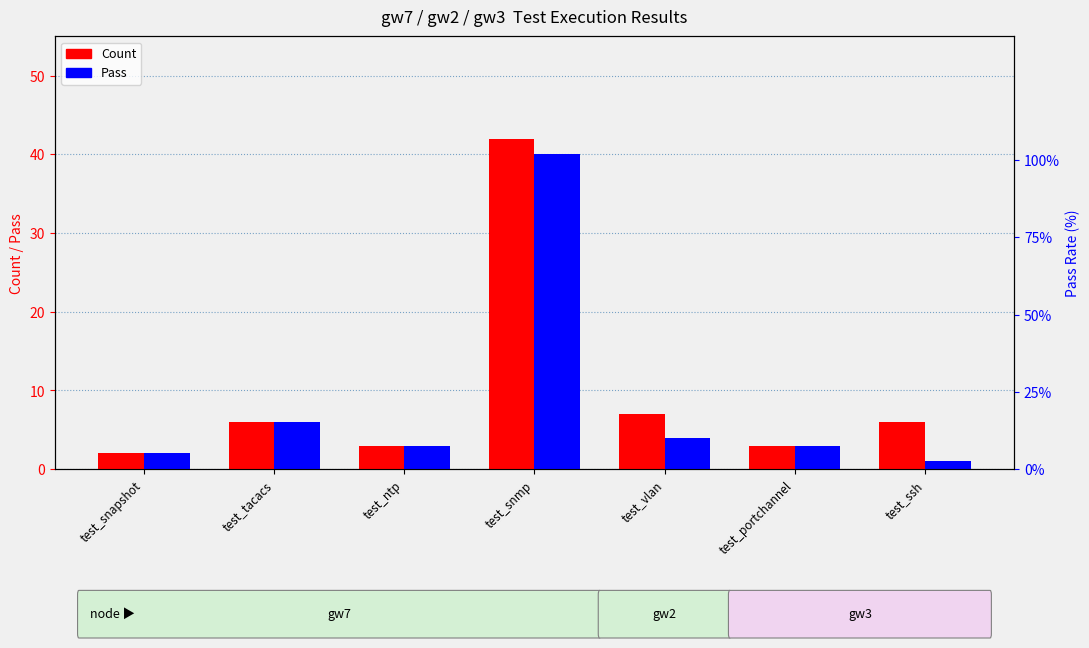

Reading left to right, what are all the values shown in this chart?

Count: 2	6	3	42	7	3	6
Pass: 2	6	3	40	4	3	1